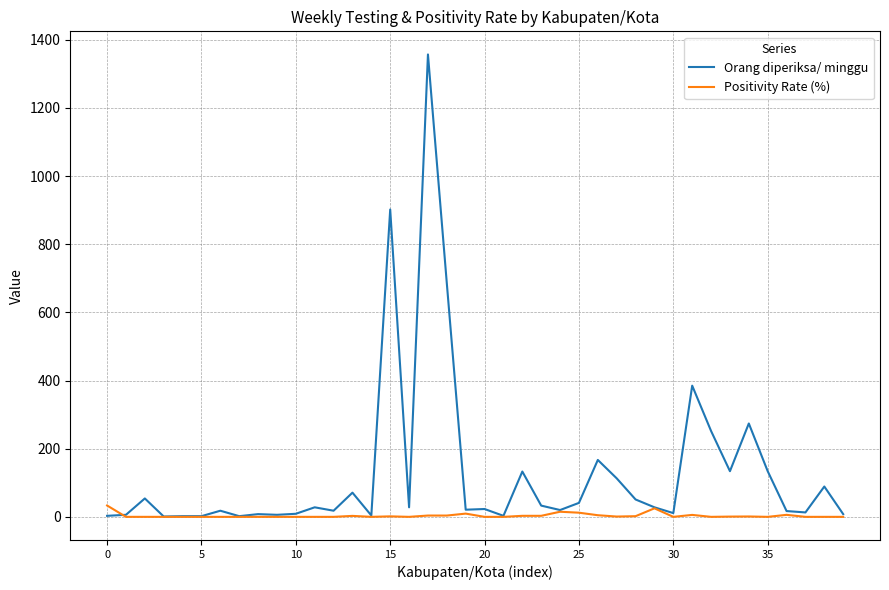

Which series has the largest total across all categories?

Orang diperiksa/ minggu